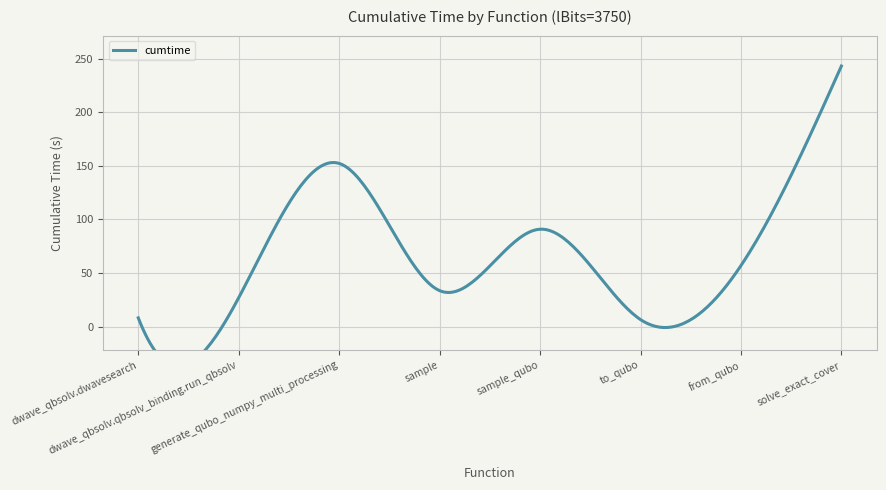

What is the greatest value displayed?

243.1